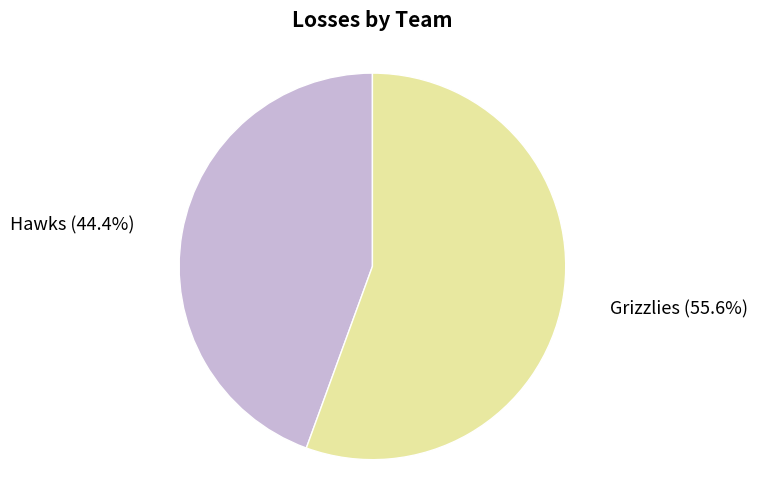

Is Grizzlies the majority of the pie?

Yes